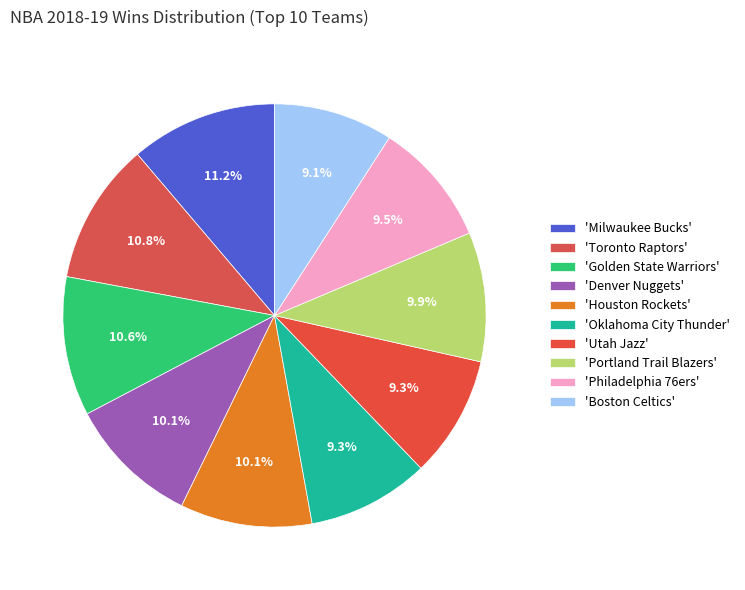

Count the number of slices in the pie.

10